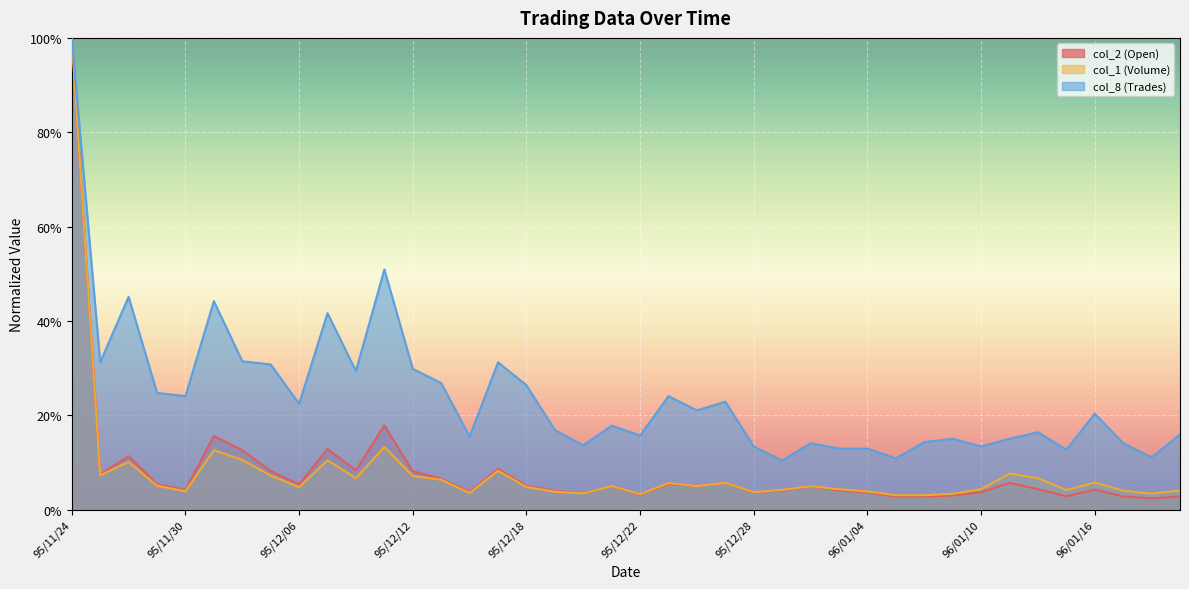

What are all the series names shown in the legend?

col_2 (Open), col_1 (Volume), col_8 (Trades)